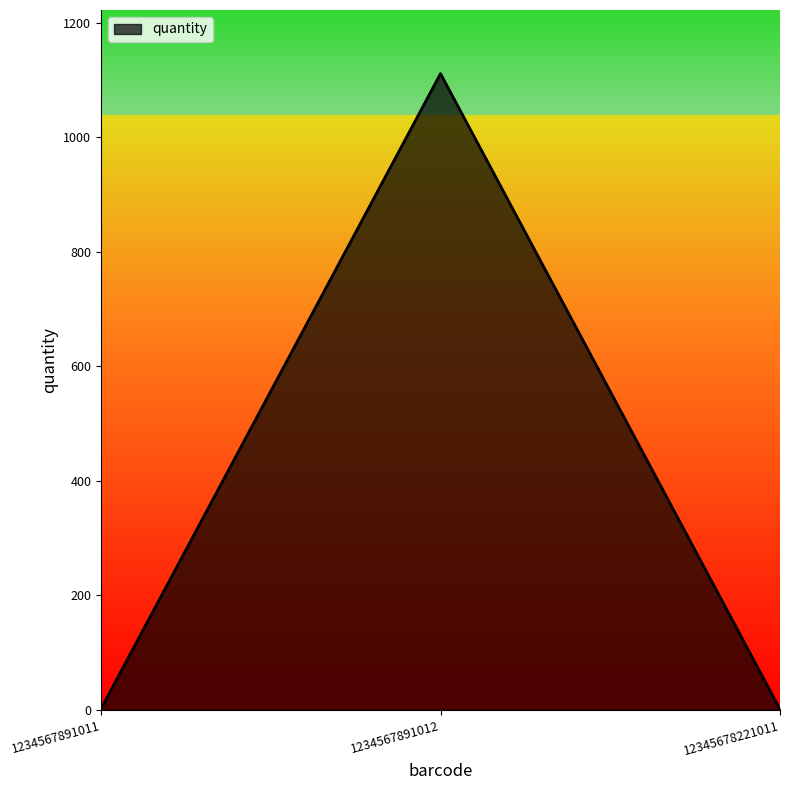

What is the sum of all values?

1114